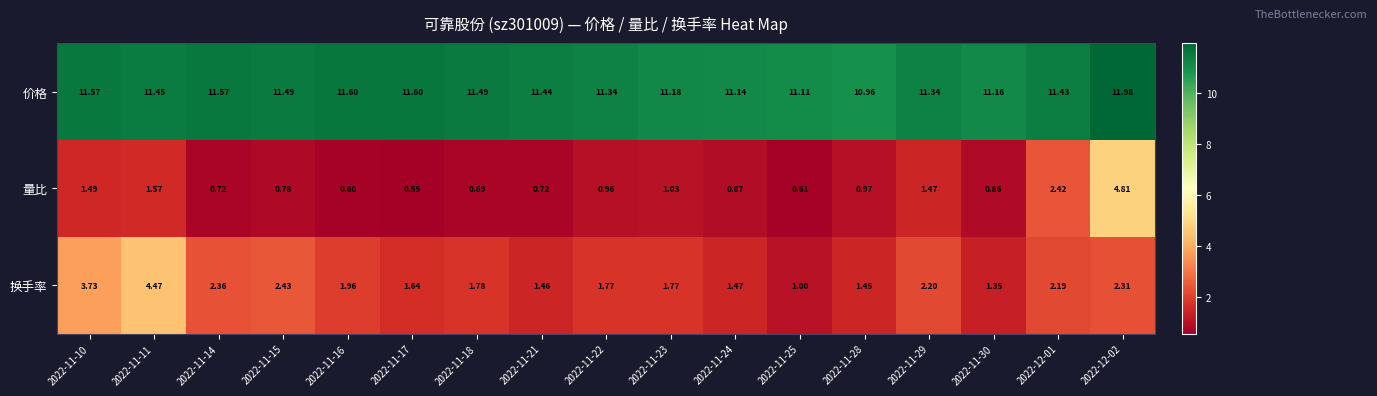

Count the number of categories in the chart.

17